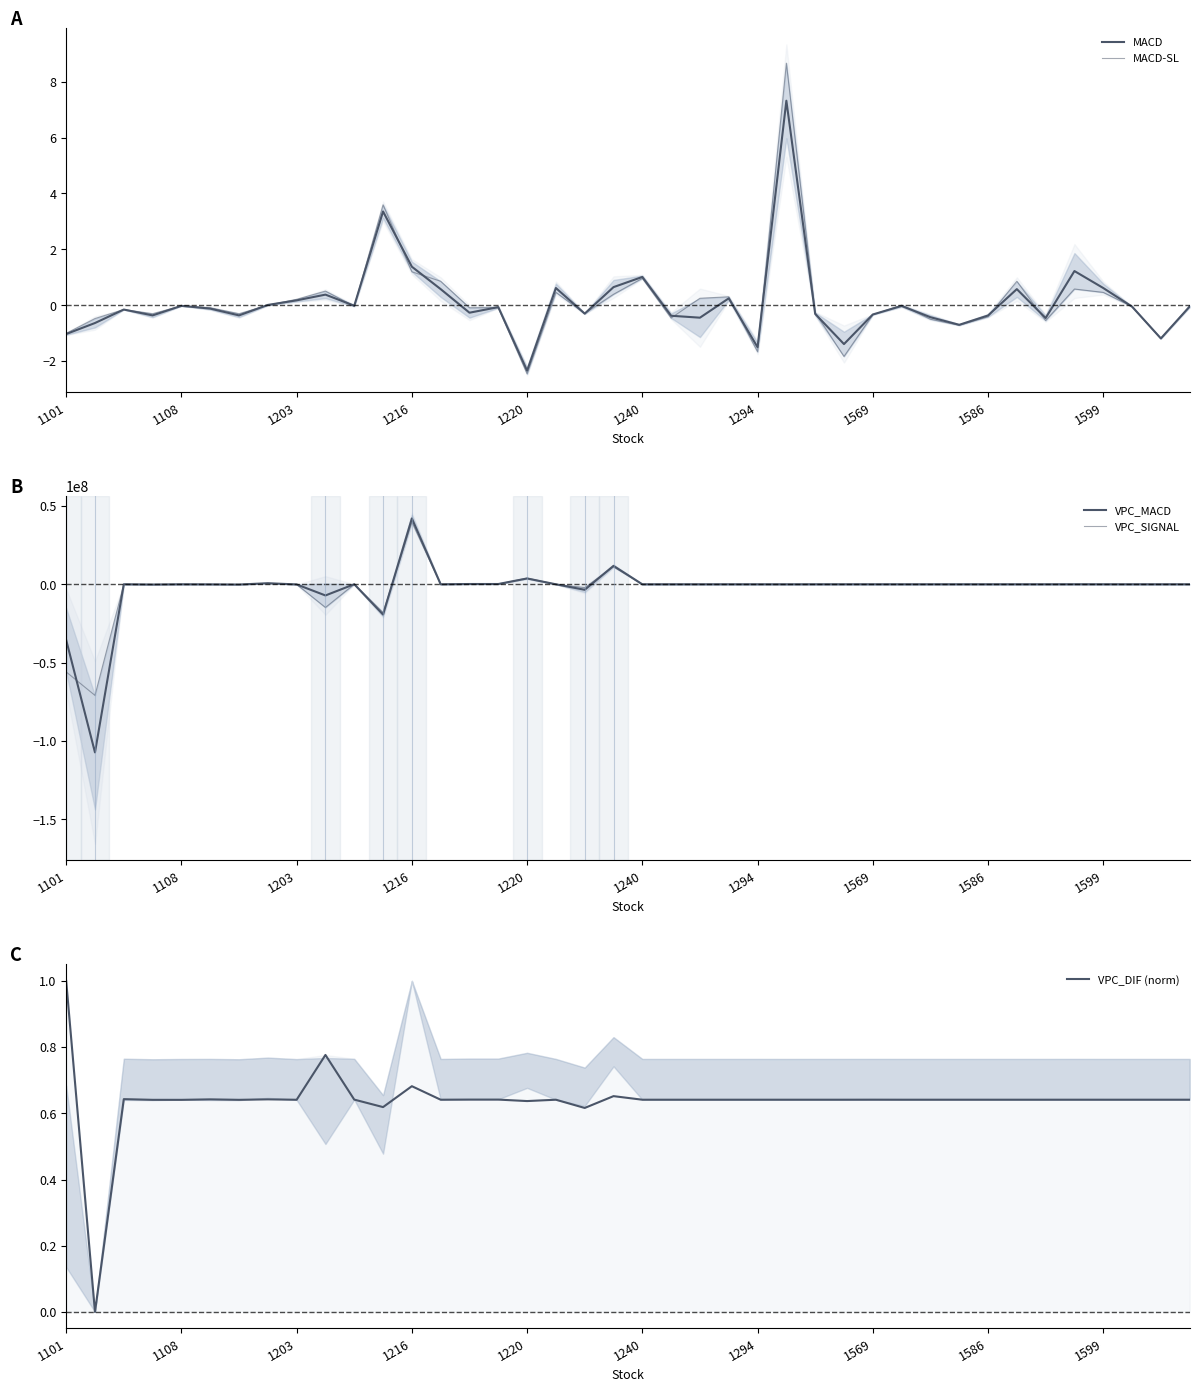

What is the difference between the maximum and minimum values in the VPC_MACD series?

149333893.0